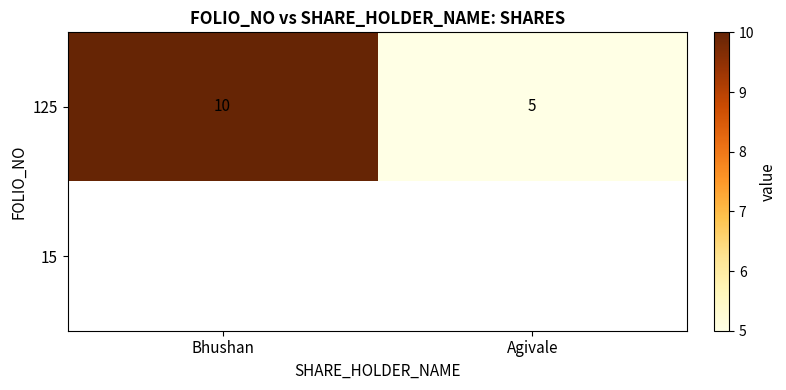

Which has a higher value, Agivale or Bhushan?

Bhushan